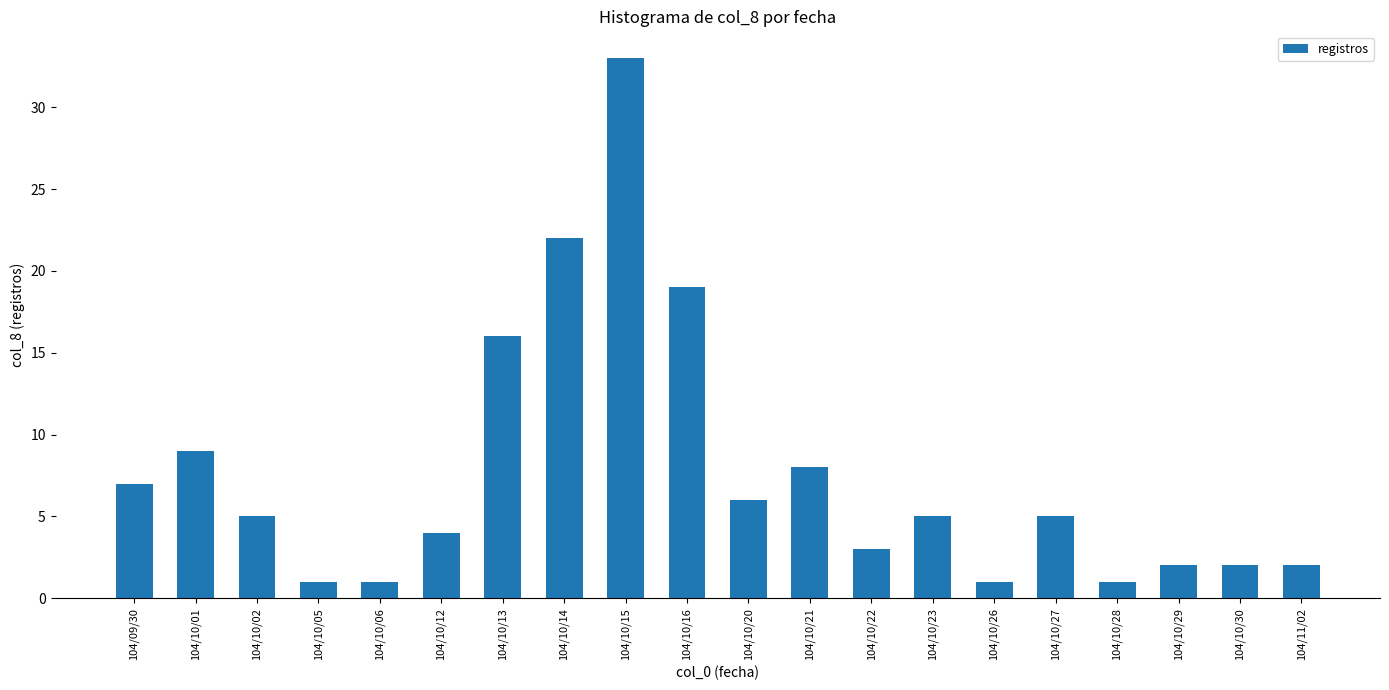

What is the change in value from 104/10/22 to 104/10/28?

-2